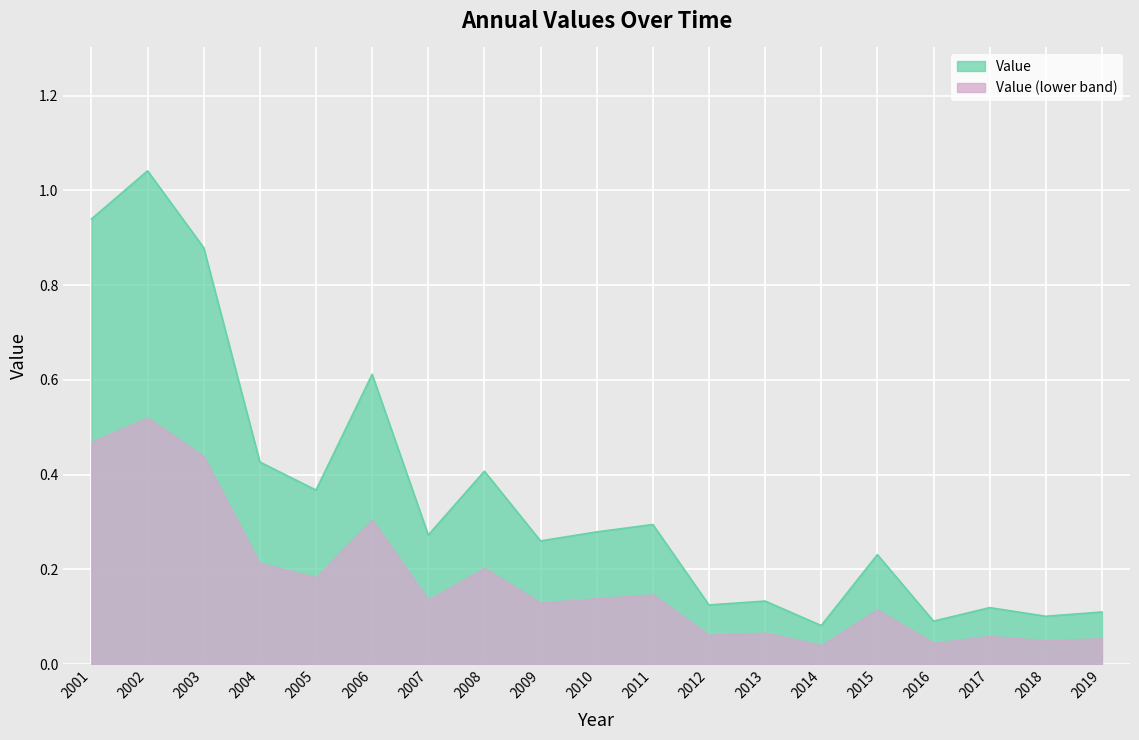

Reading left to right, list all the values displayed in this chart.

2001=0.9	2002=1.0	2003=0.9	2004=0.4	2005=0.4	2006=0.6	2007=0.3	2008=0.4	2009=0.3	2010=0.3	2011=0.3	2012=0.1	2013=0.1	2014=0.1	2015=0.2	2016=0.1	2017=0.1	2018=0.1	2019=0.1